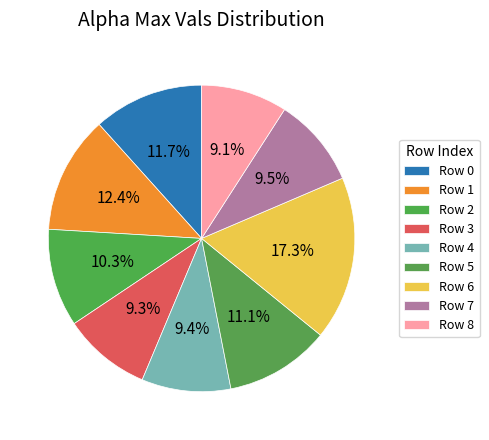

How many segments does this pie chart have?

9